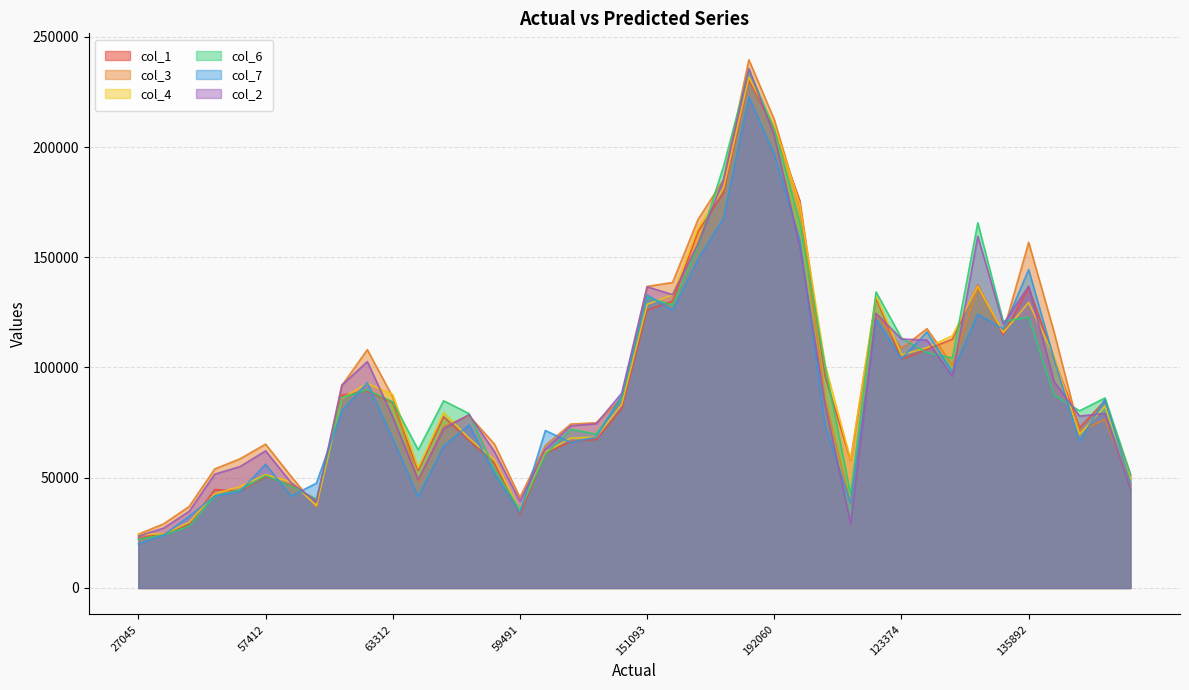

Read the col_6 value at 116264.

134256.0